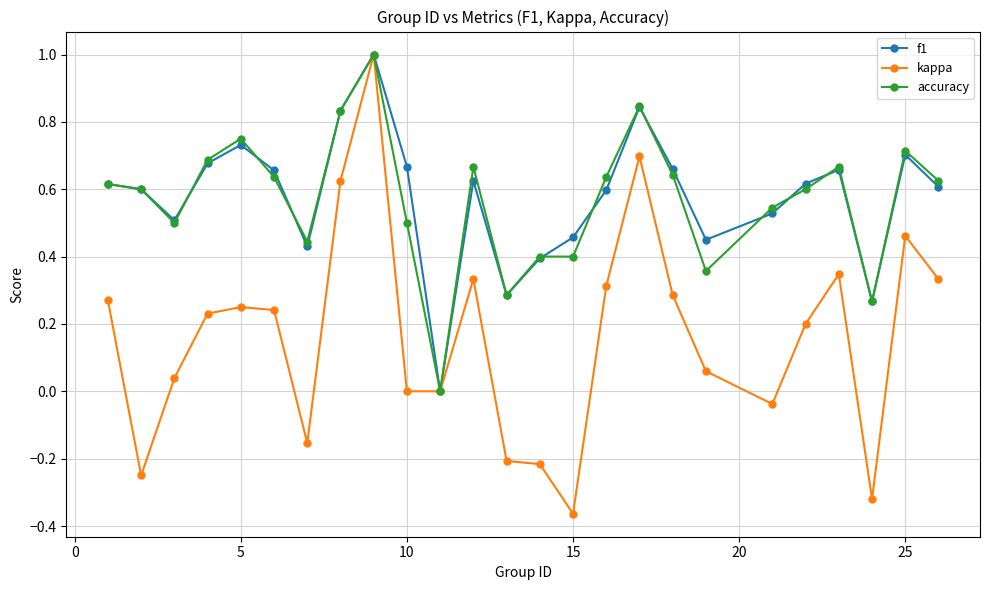

What is the maximum value for f1?

1.0